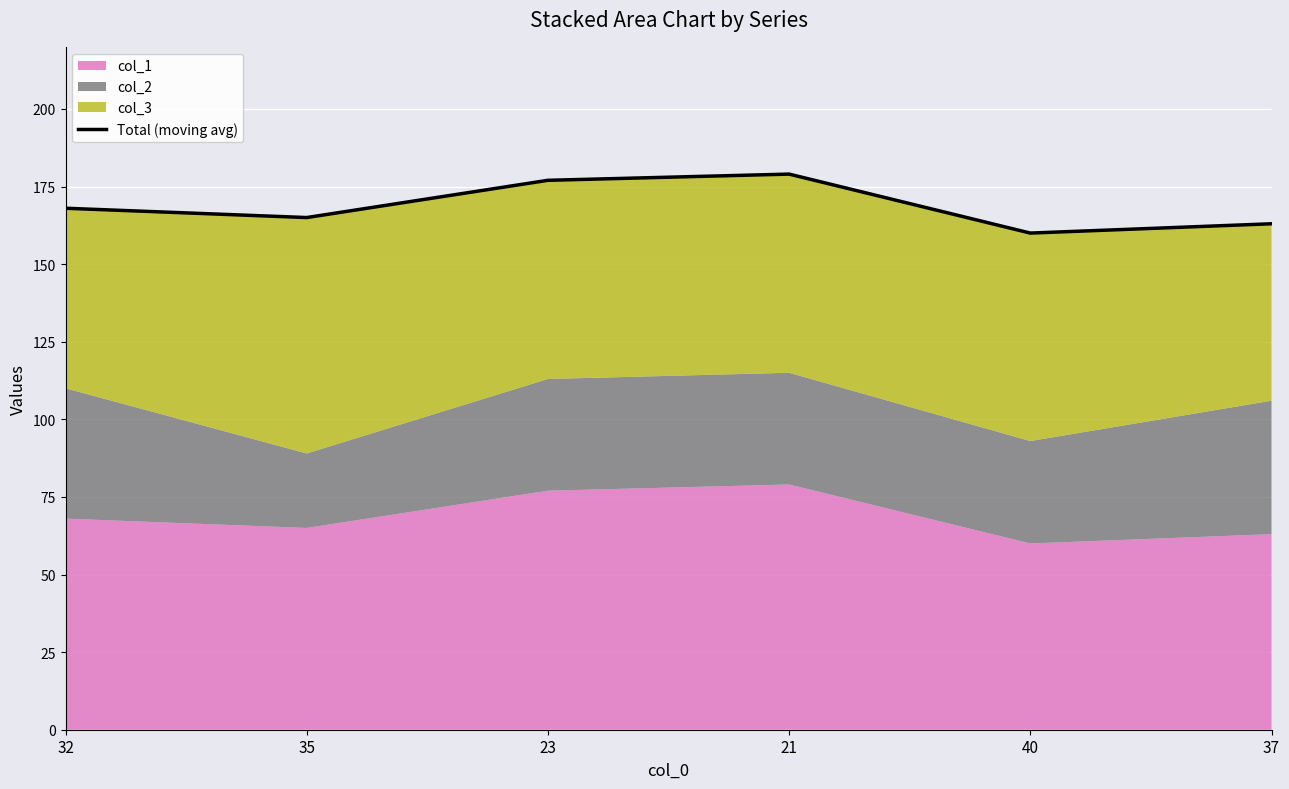

At which label is the value closest to 169?

32